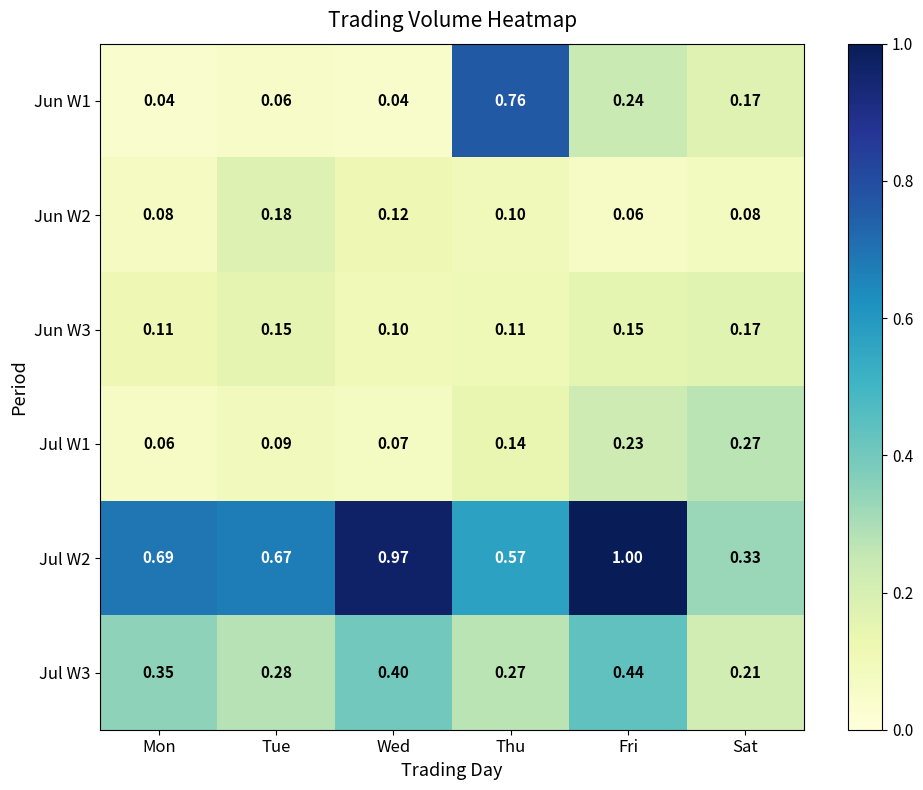

Where is Jun W2 nearest to the value 0?

Fri